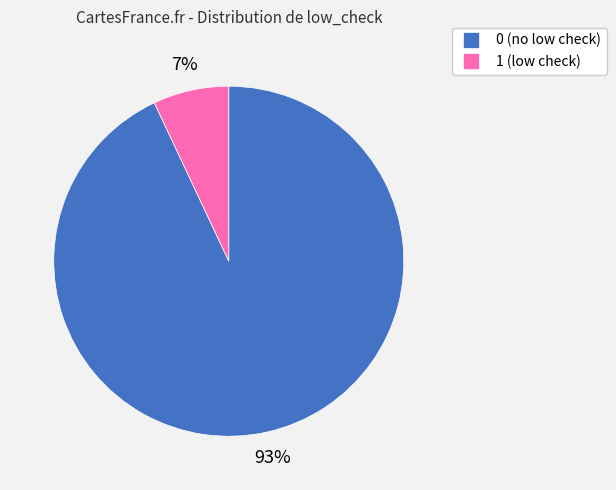

To the nearest percent, what is the difference between the largest and smallest slice percentages?

86%